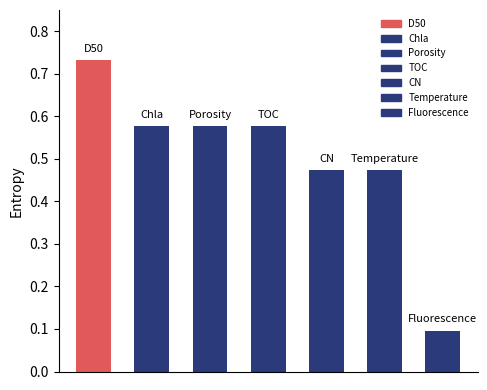

List the labels in order of value, smallest first.

Fluorescence, CN, Temperature, Chla, Porosity, TOC, D50